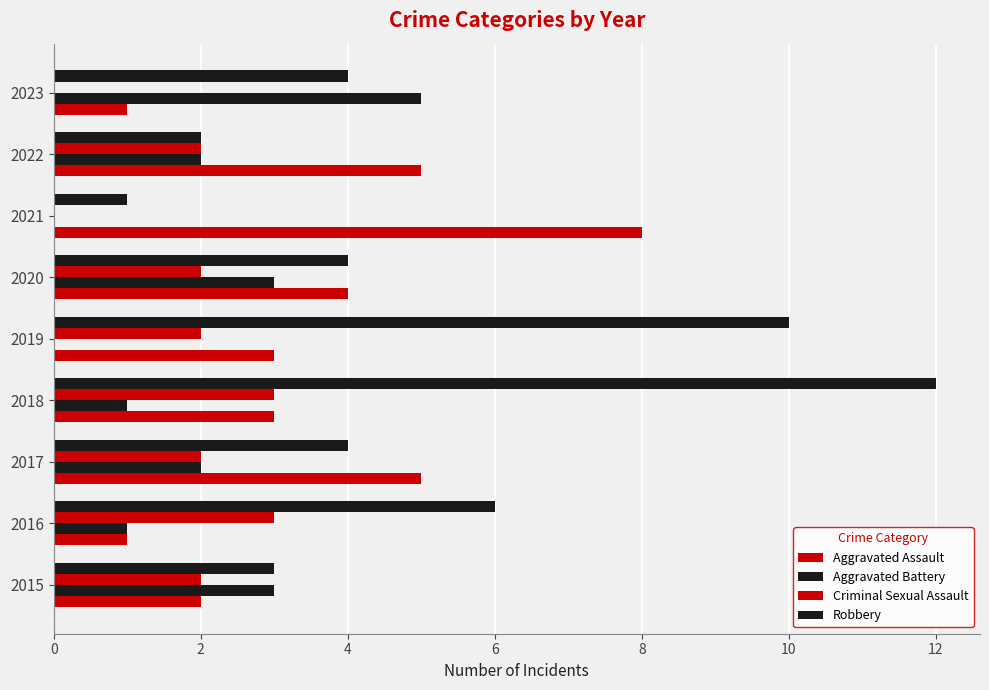

How many data points does each series have?

9